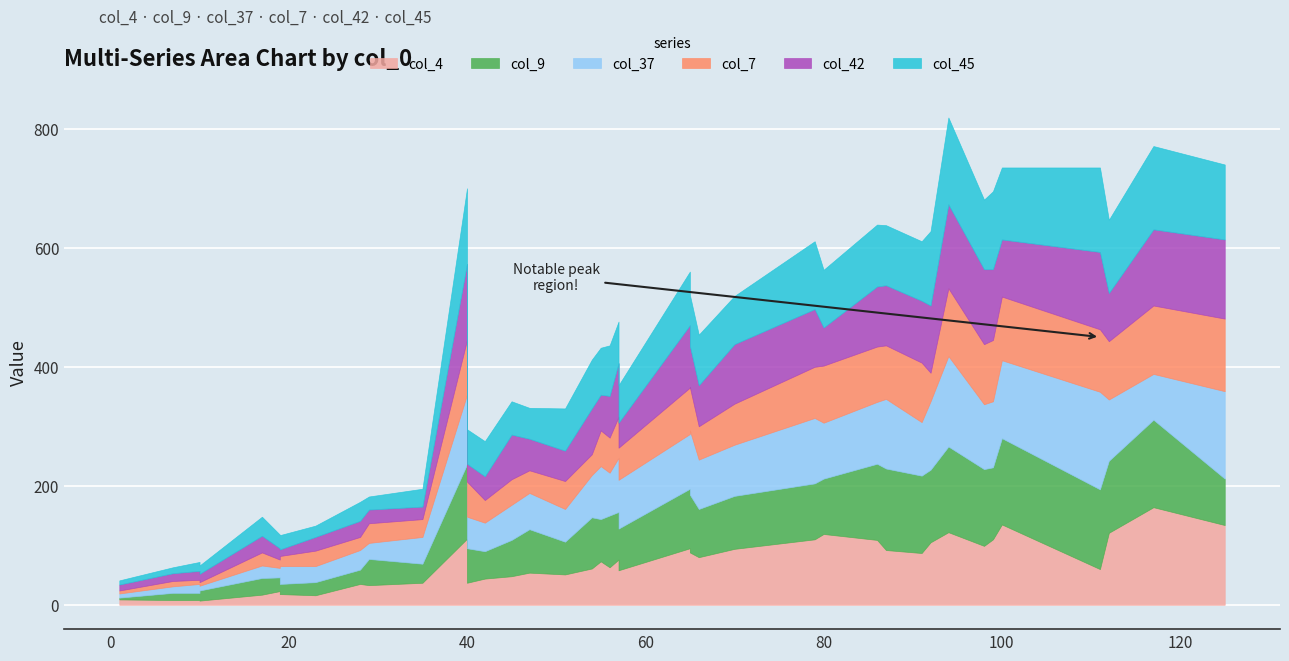

What is the difference between the maximum and second lowest values in the col_42 series?

130